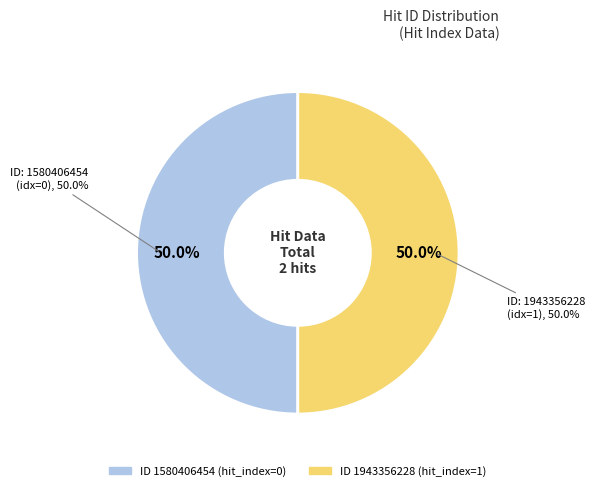

Rank the categories by value from lowest to highest.

1580406454, 1943356228